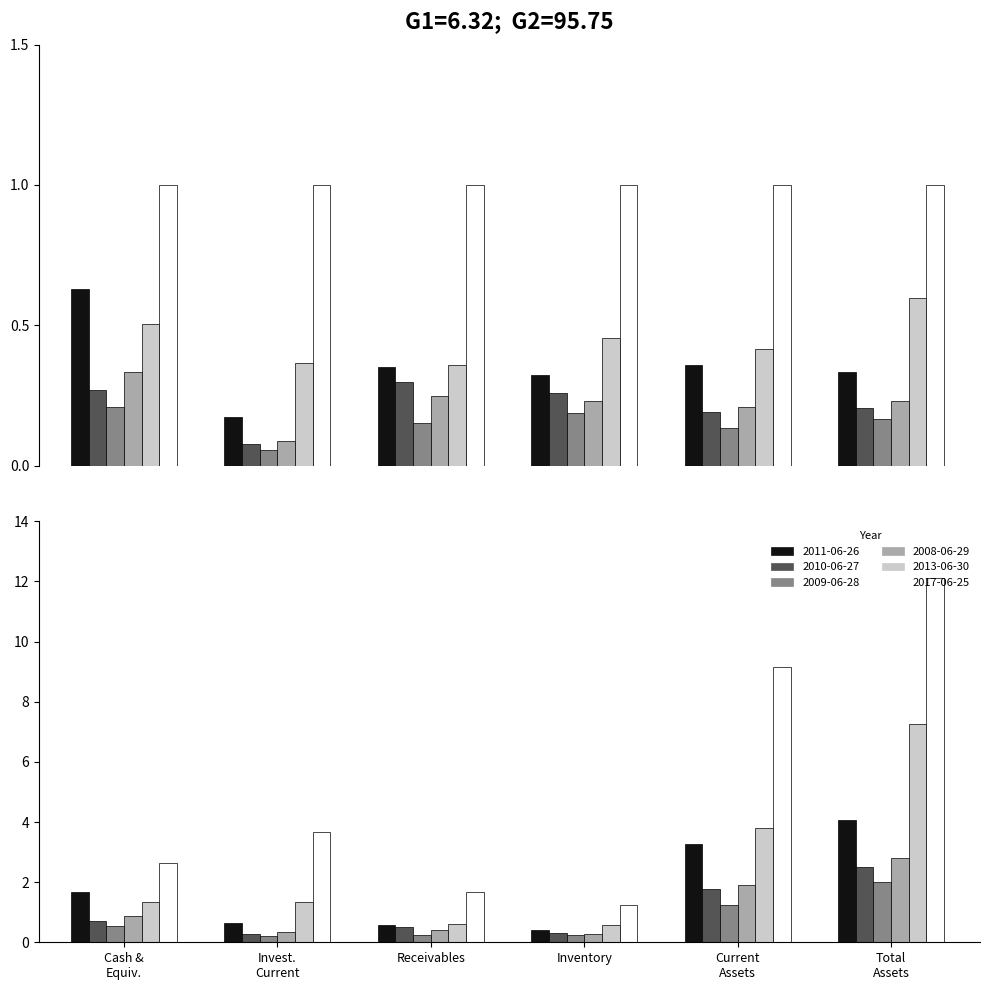

True or false: 2009-06-28 has a value of 0.6 at Cash & Equiv..

True